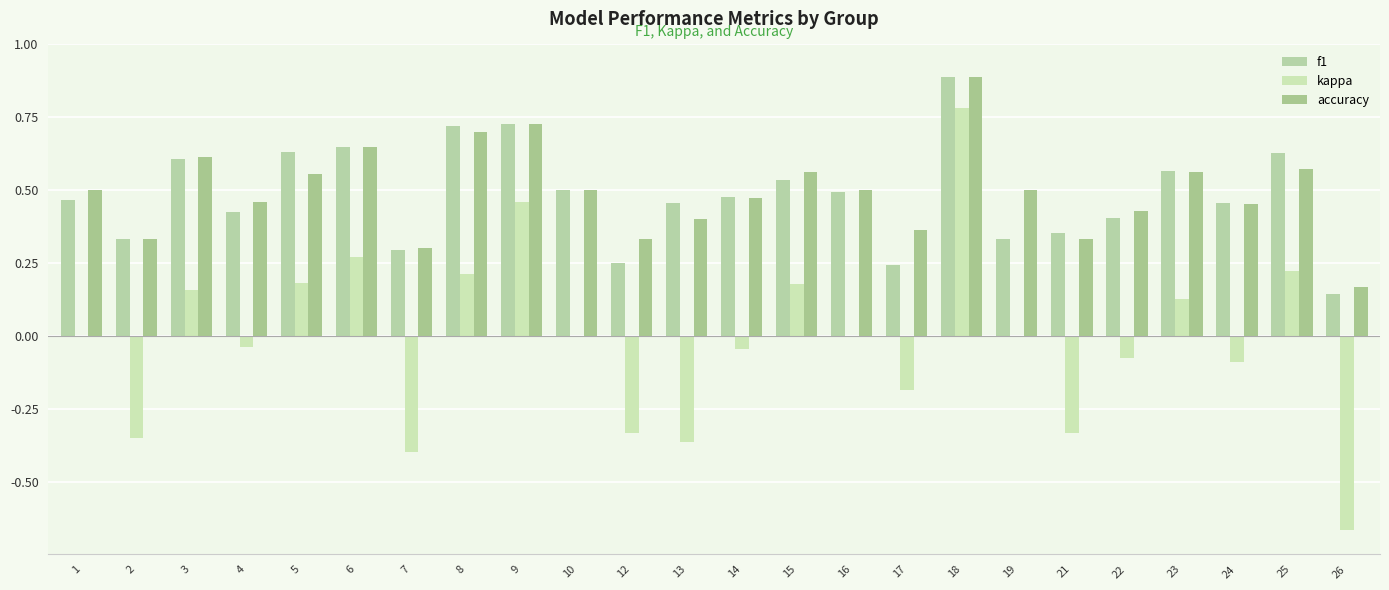

Are the bars horizontal?

No